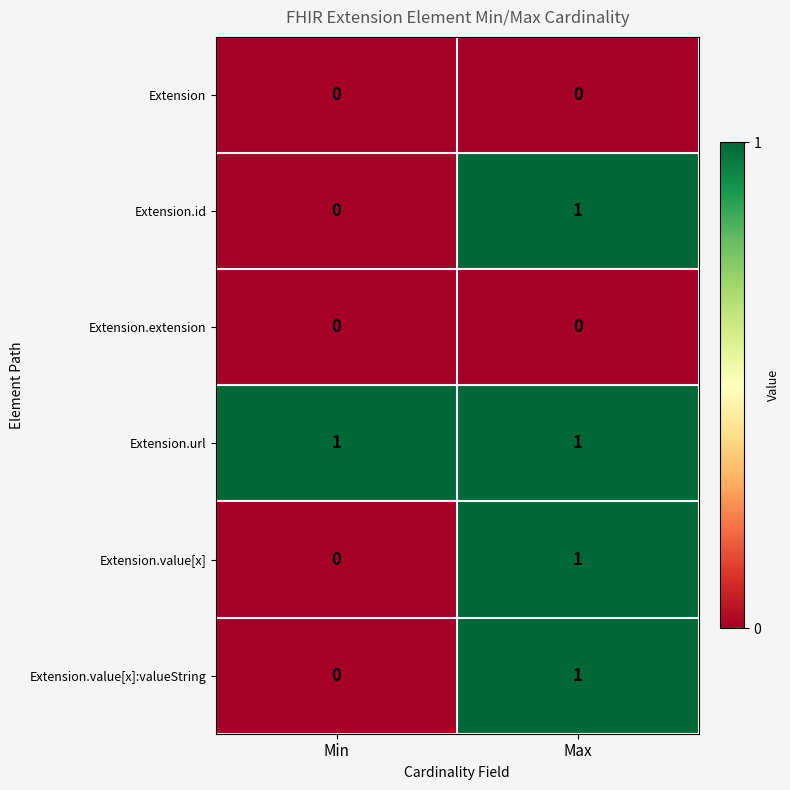

At how many categories does at least one series exceed 0?

2